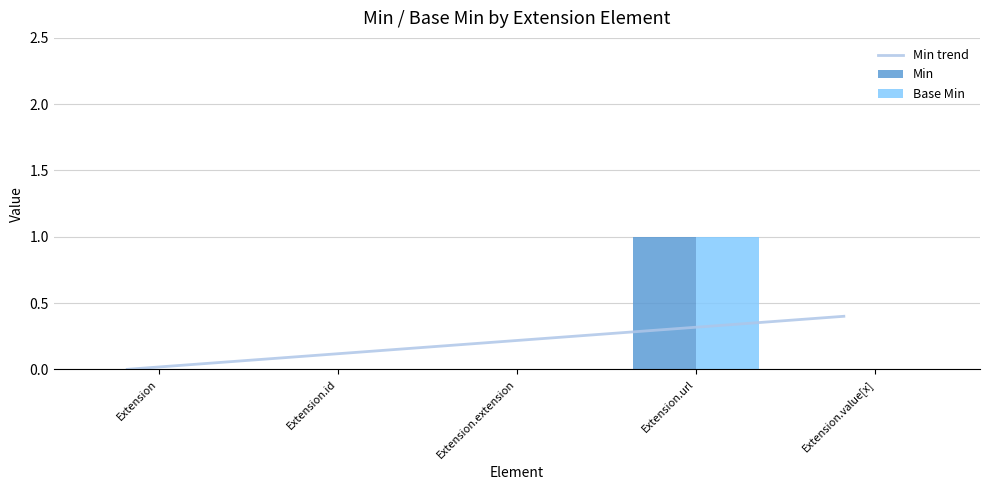

What is the label of the 3rd bar from the right?

Extension.extension